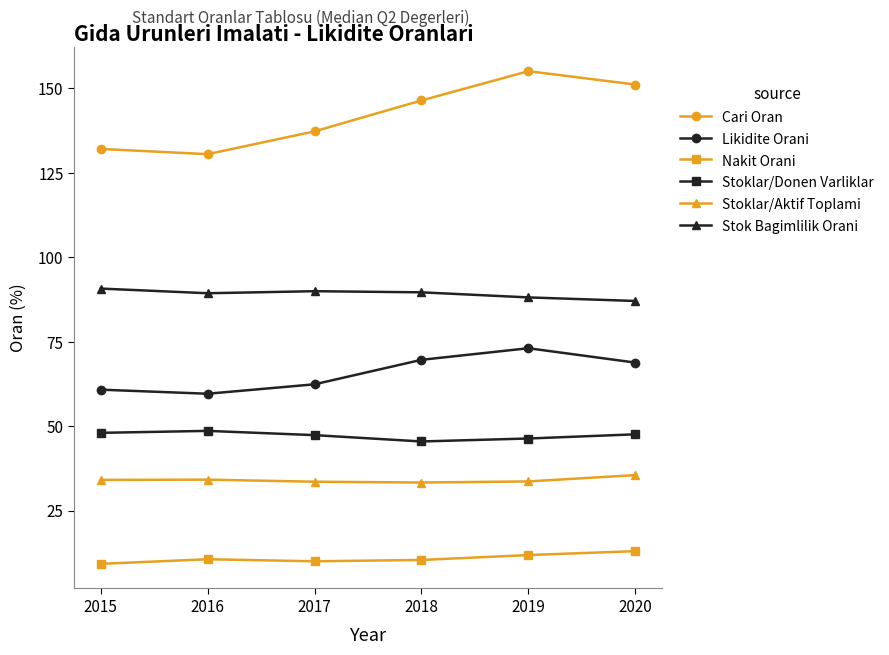

What value does the Likidite Orani series have at 2019?

73.1